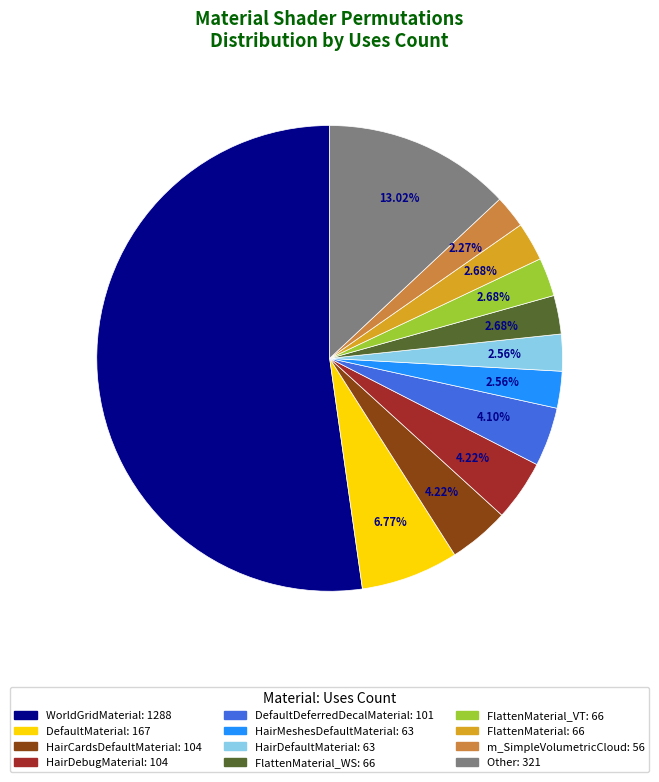

Is there any slice that represents more than half of the pie?

Yes